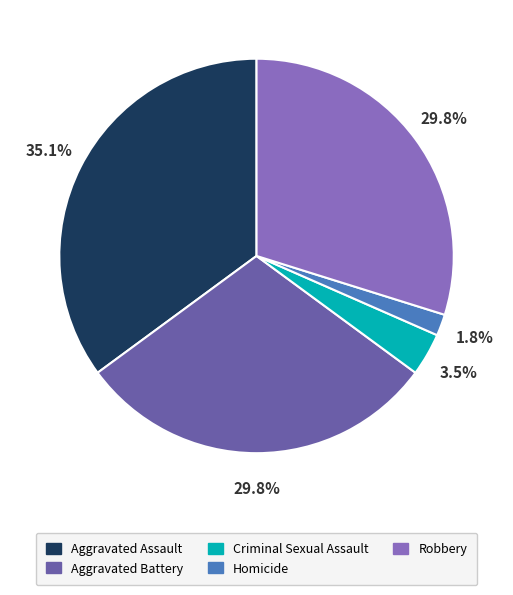

Is there a majority slice in this chart?

No